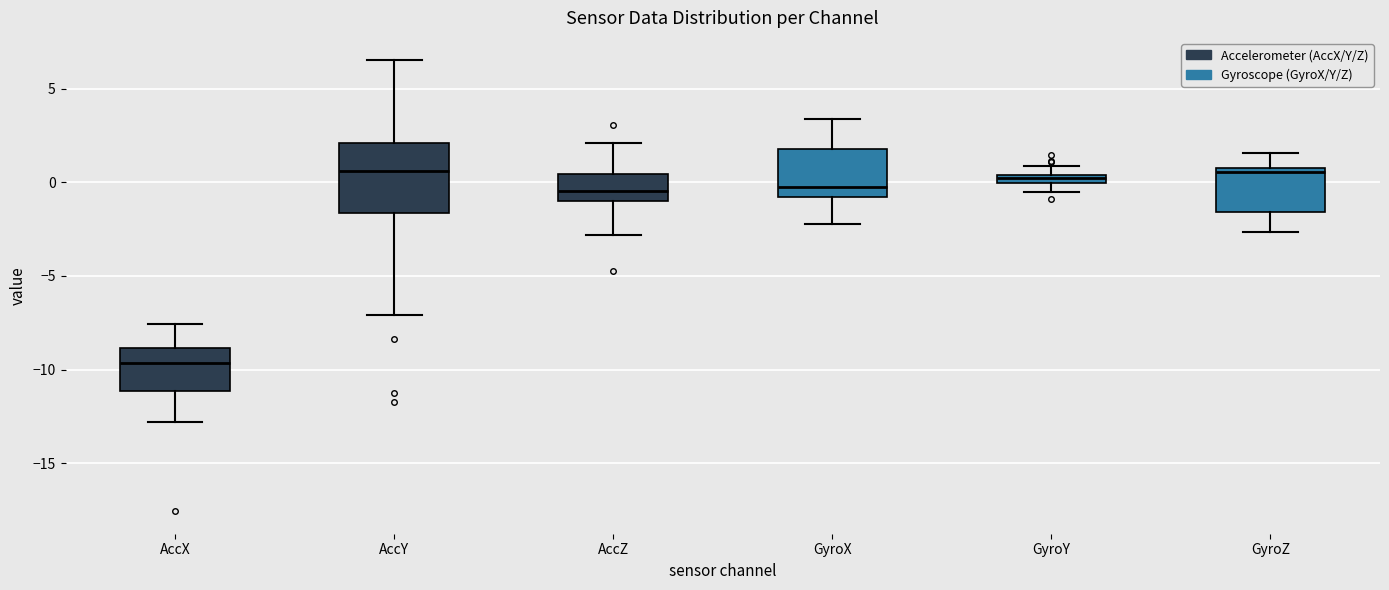

Which box is the tallest, from its lower edge to its upper edge?

AccY